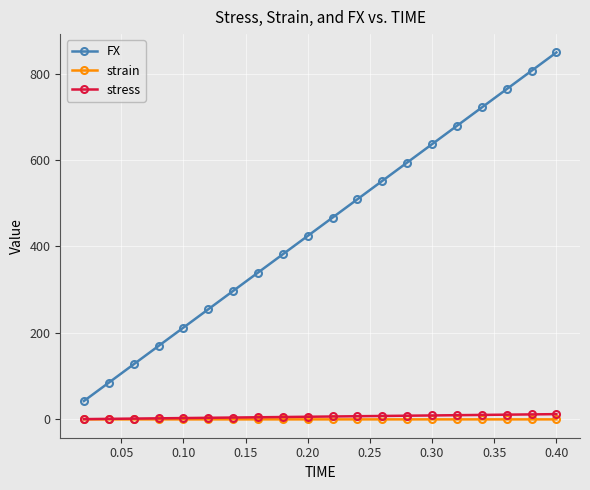

True or false: strain and FX cross at least once.

False